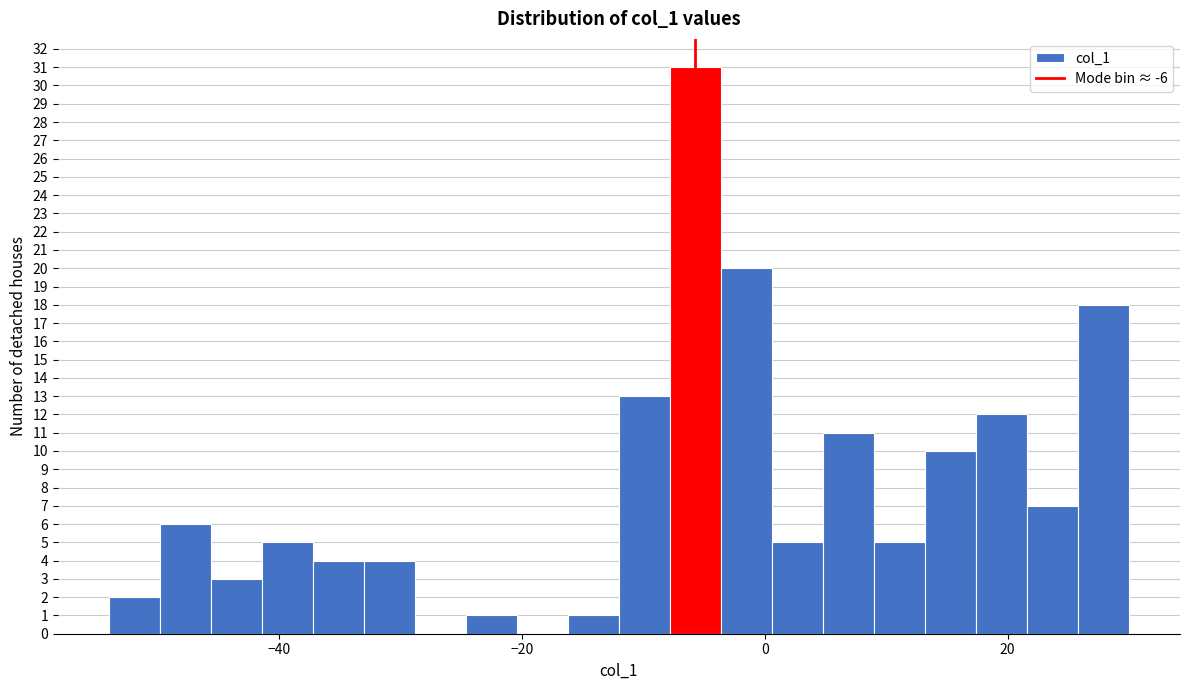

Read against the x-axis, roughly where is the centre of the tallest bar?

-6